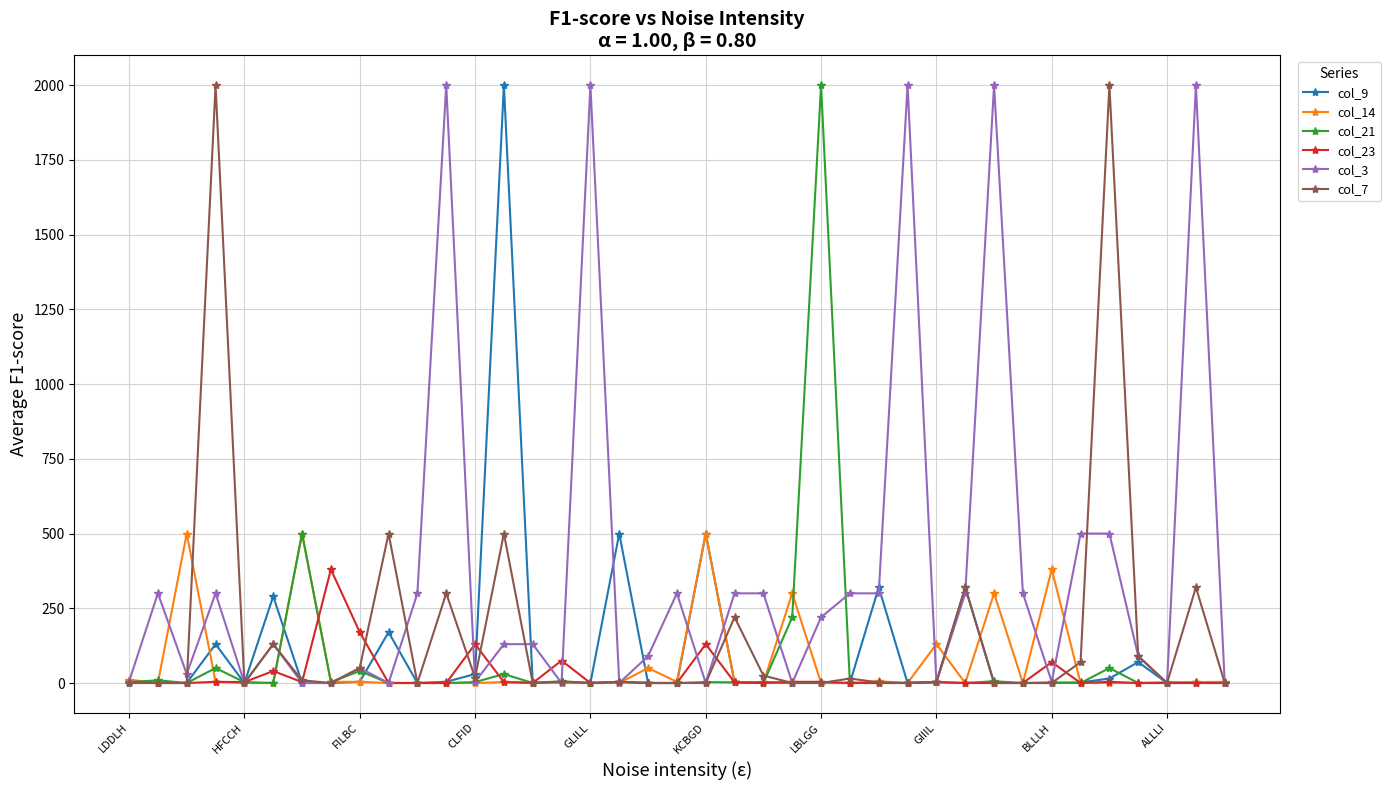

True or false: col_3 has more than 0 interior local peaks.

True